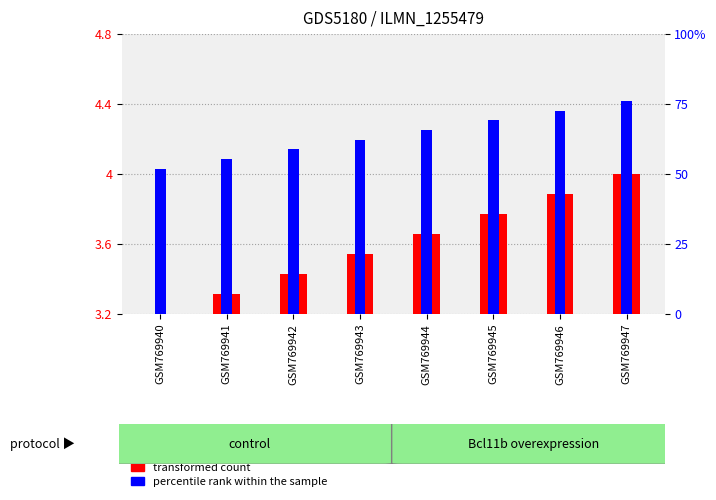

What is the value of the percentile rank within the sample bar at the 1st from the left?

51.7